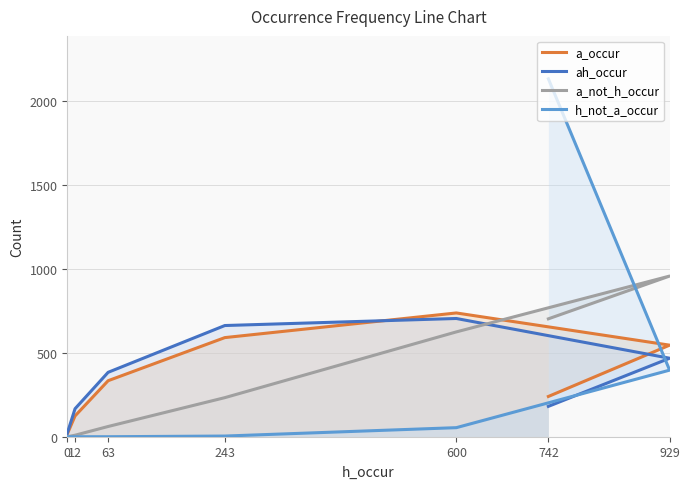

True or false: a_occur has a value of 738 at 600.

True